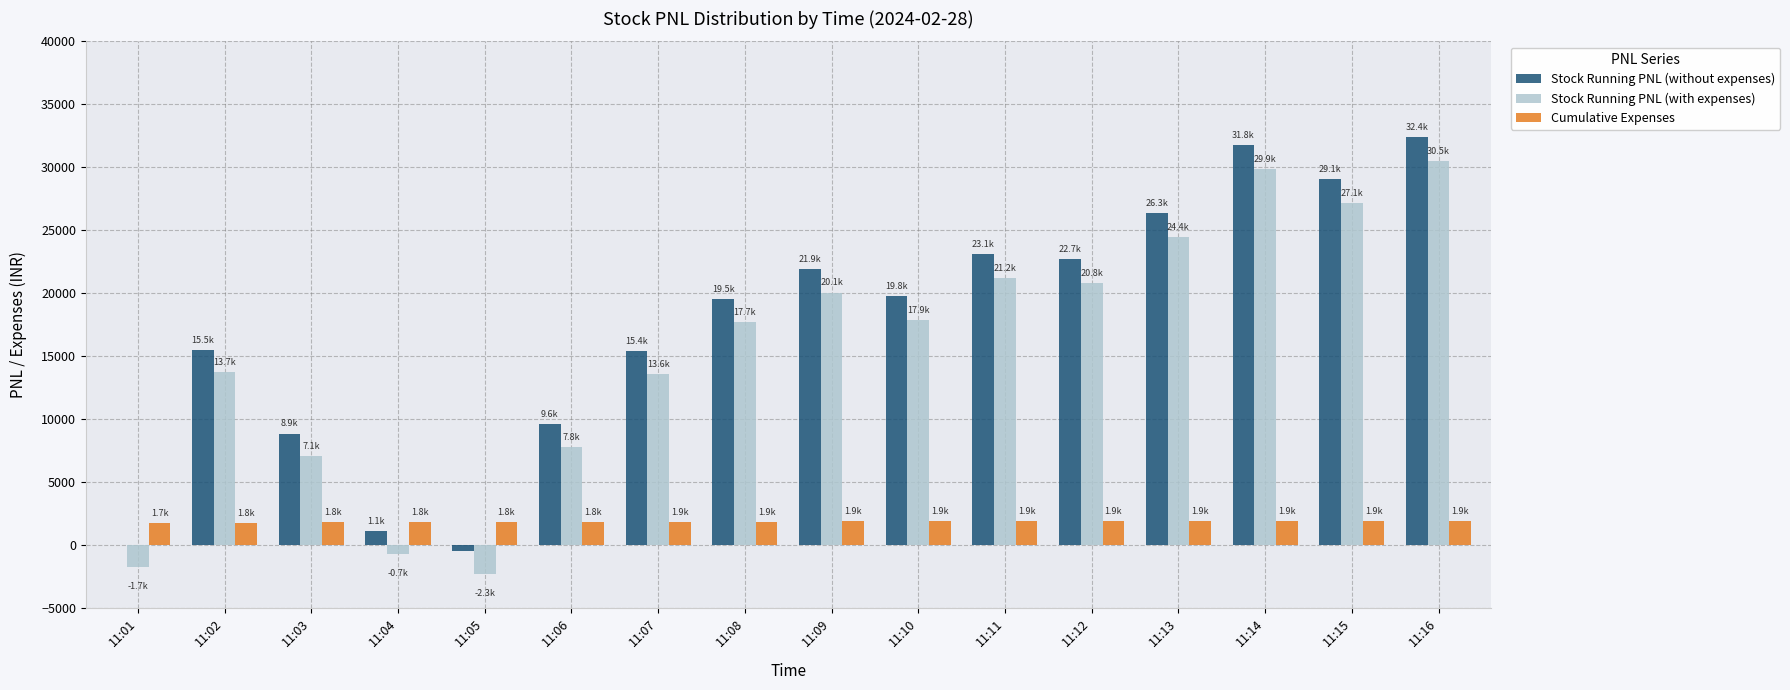

What is the maximum value shown in the chart?

32421.0